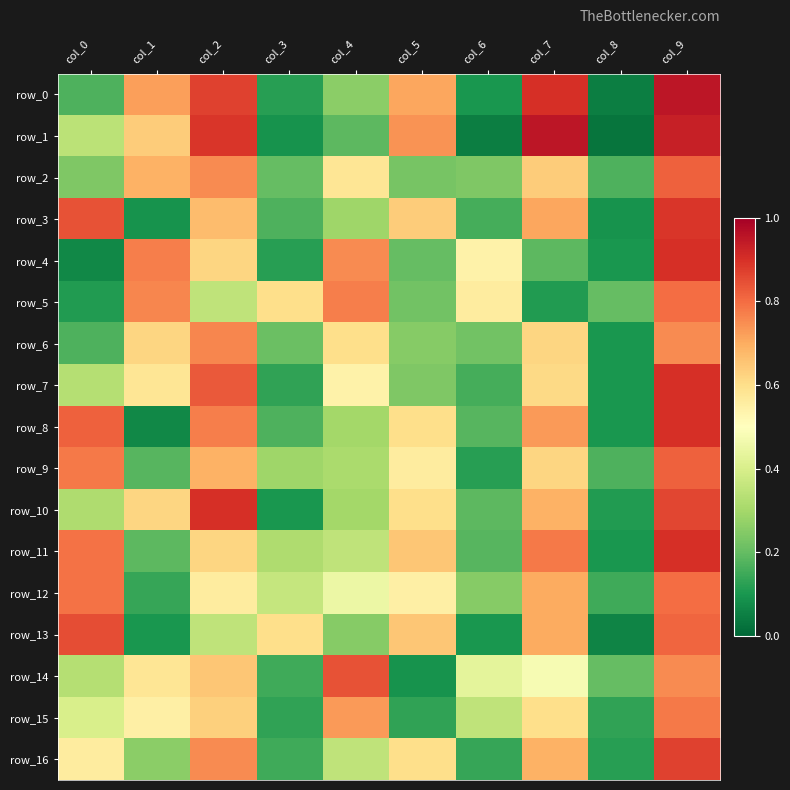

At which category does the chart reach its minimum across all series?

col_8